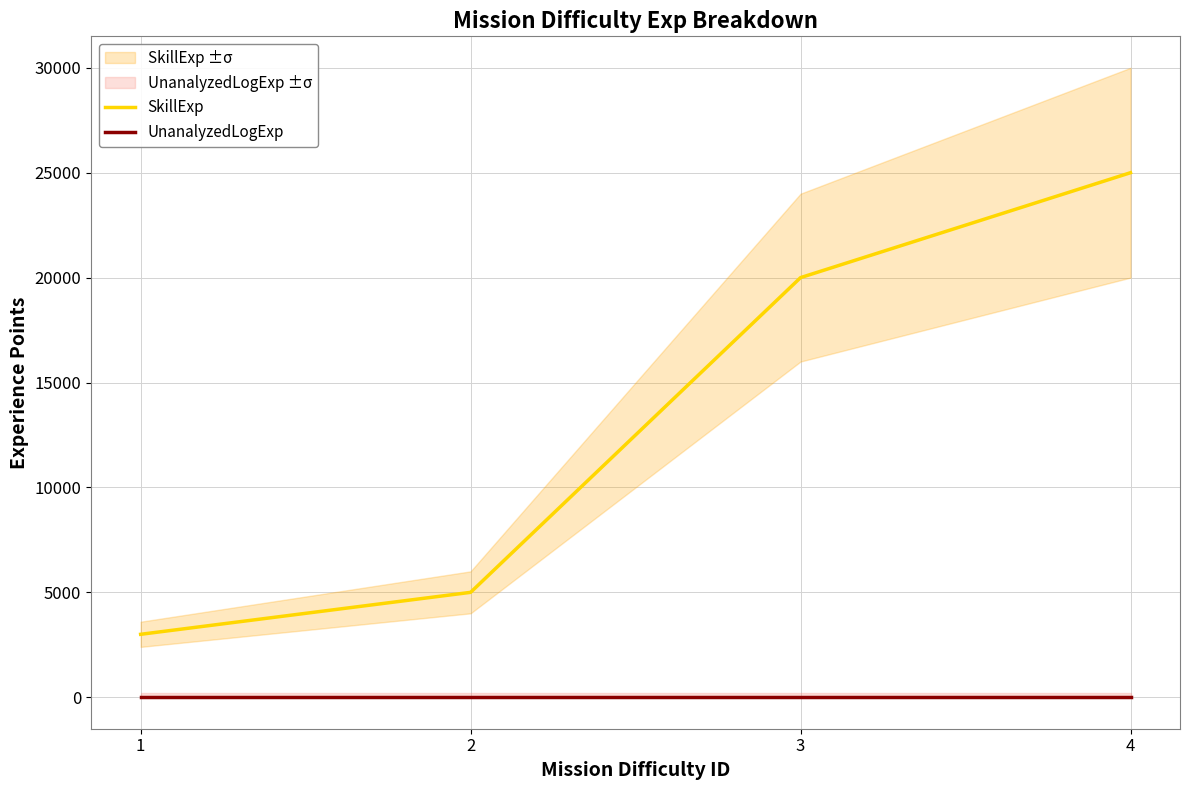

Reading left to right, transcribe all the data shown in this chart.

SkillExp: 1=3000	2=5000	3=20000	4=25000
UnanalyzedLogExp: 1=0	2=0	3=0	4=0